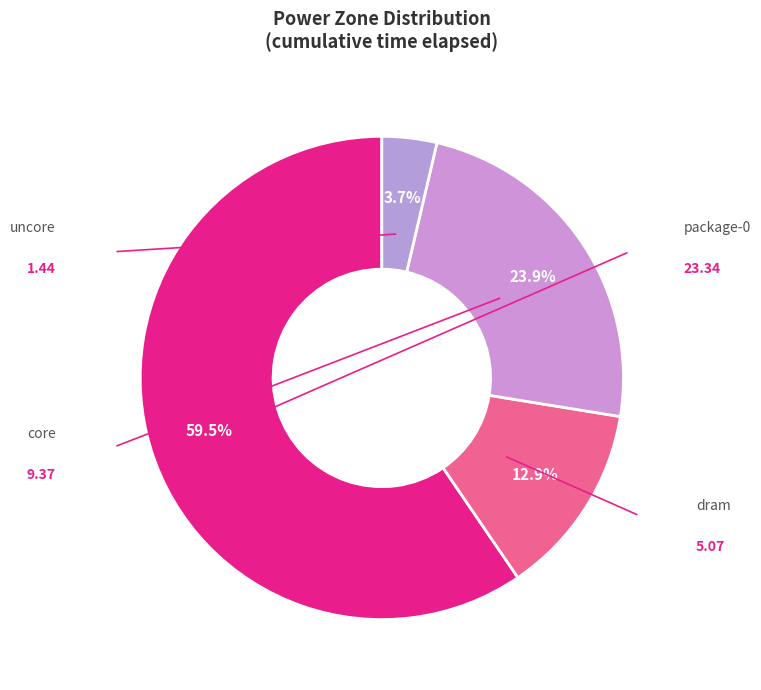

Which slice is the largest?

package-0